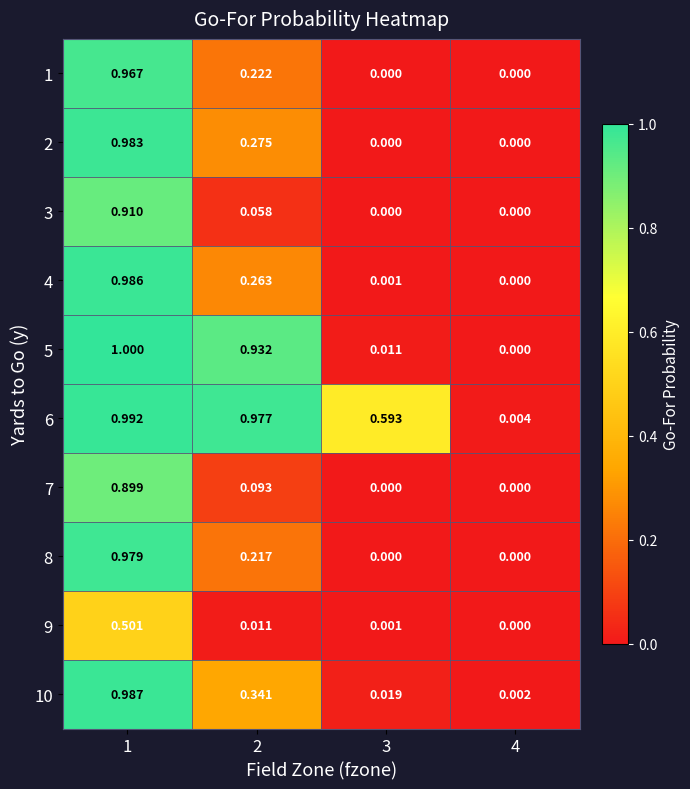

How many categories are shown in the chart?

4